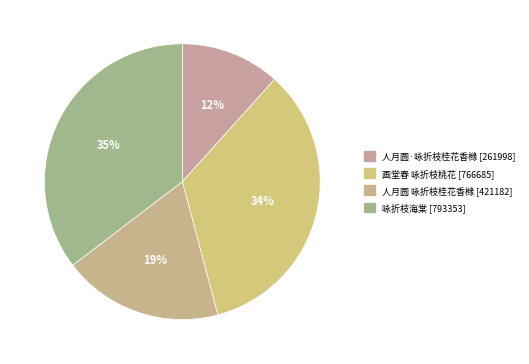

What is the smallest slice in the pie chart?

人月圆·咏折枝桂花香橼